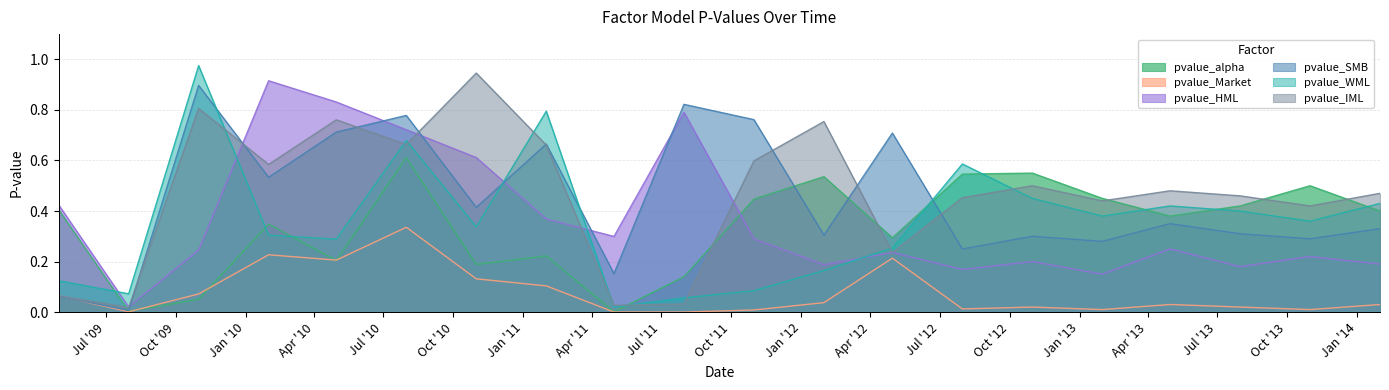

Does the chart have visible grid lines?

Yes